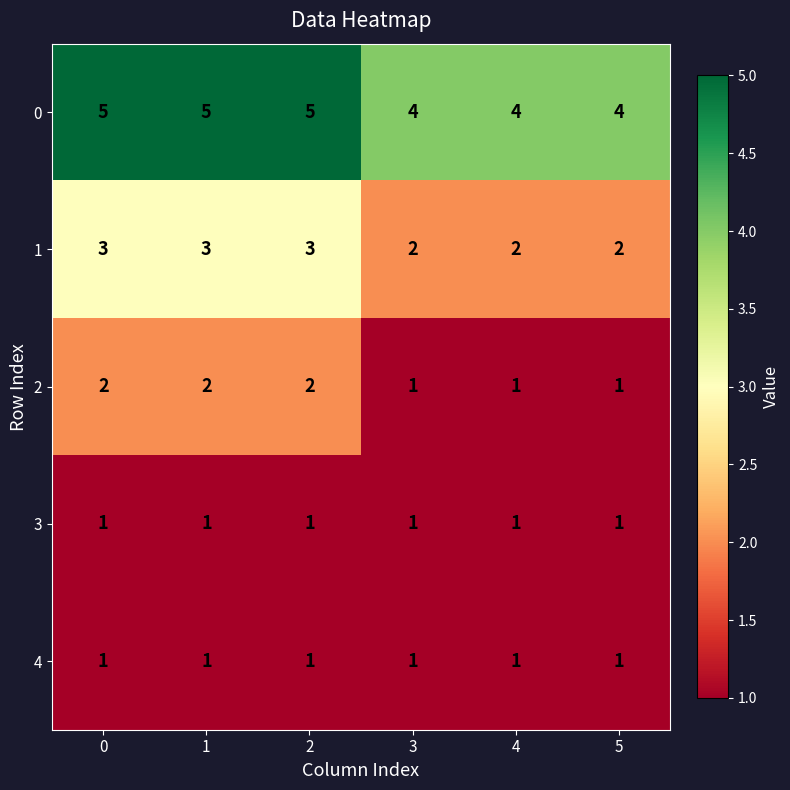

How many series are shown in this chart?

5